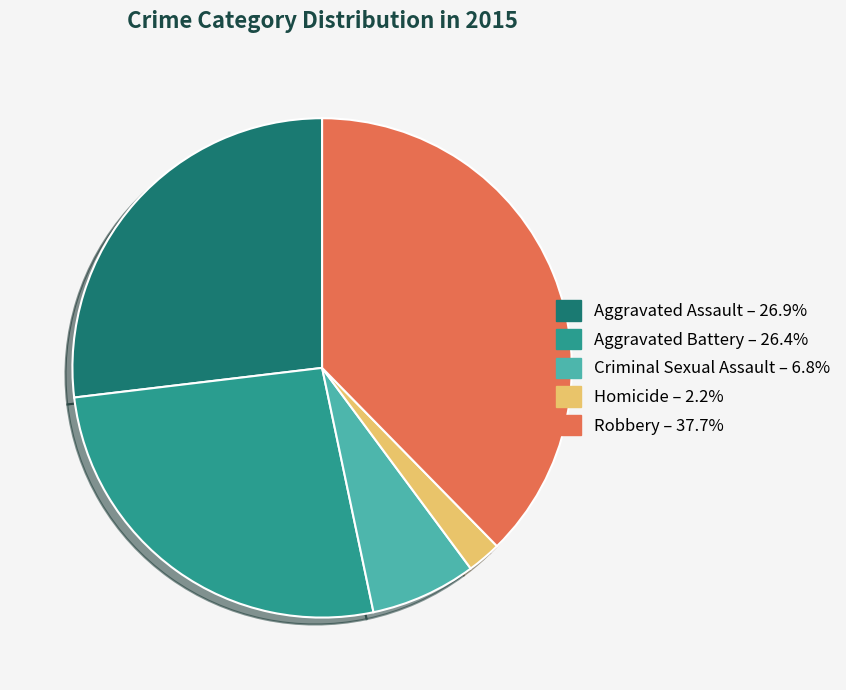

Is Homicide the majority of the pie?

No